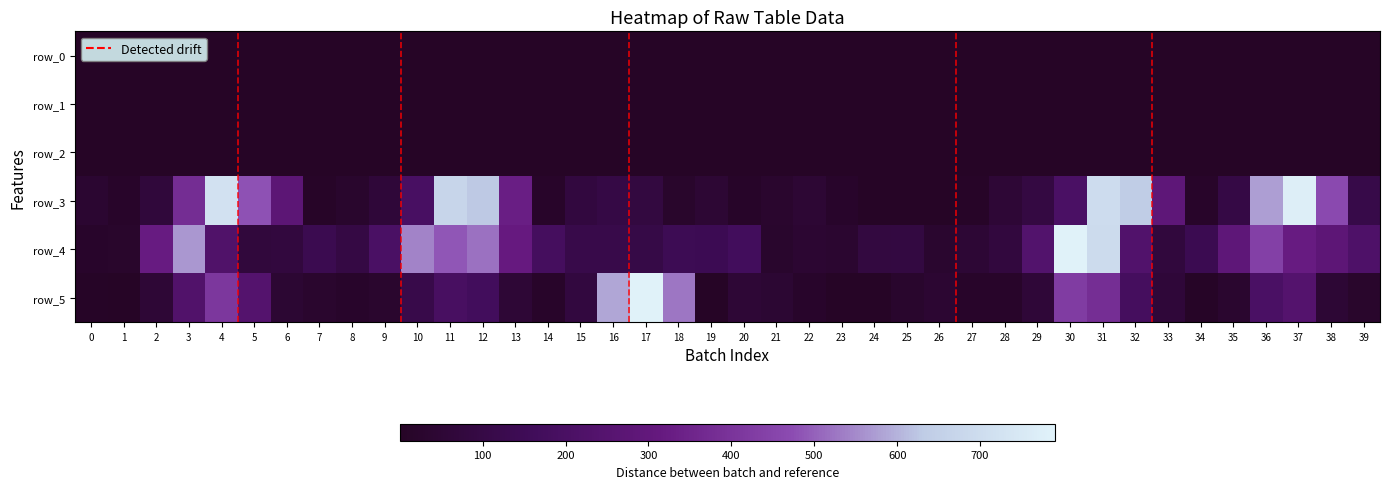

What is the total value across all series at 29?

381.2